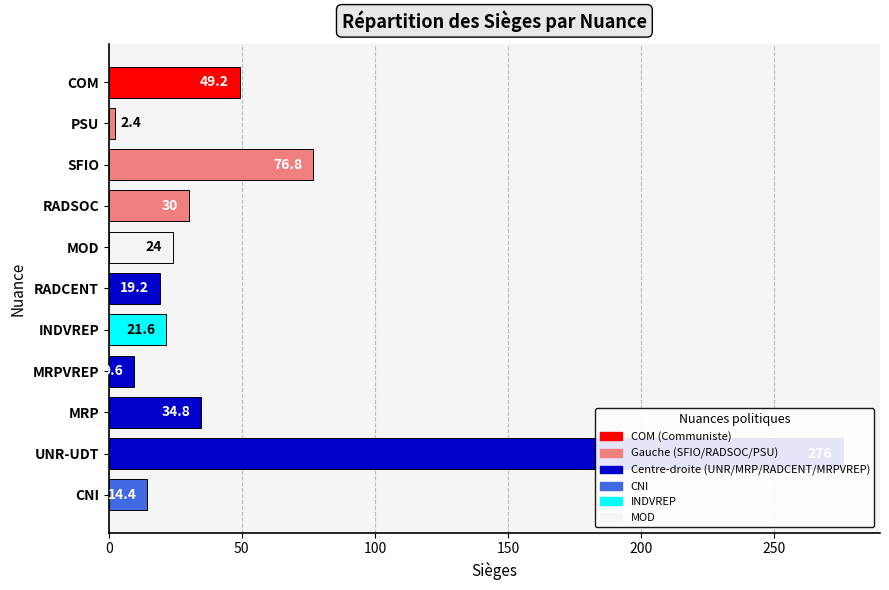

How many values exceed 24?

5